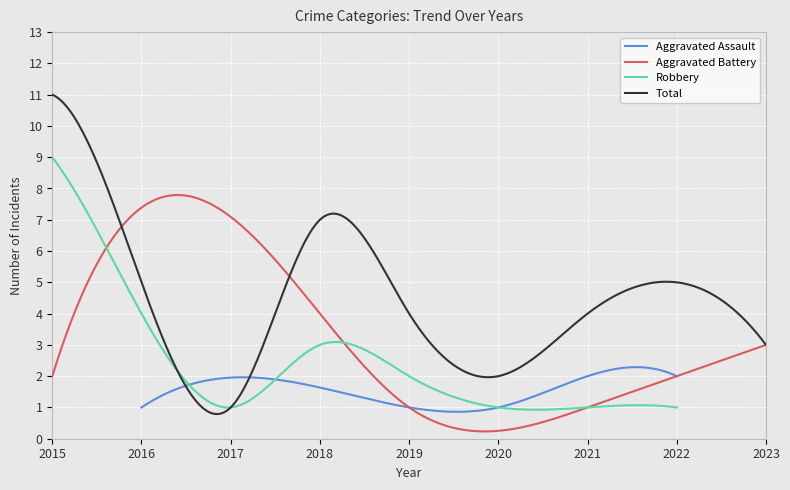

How many series are shown in this chart?

4